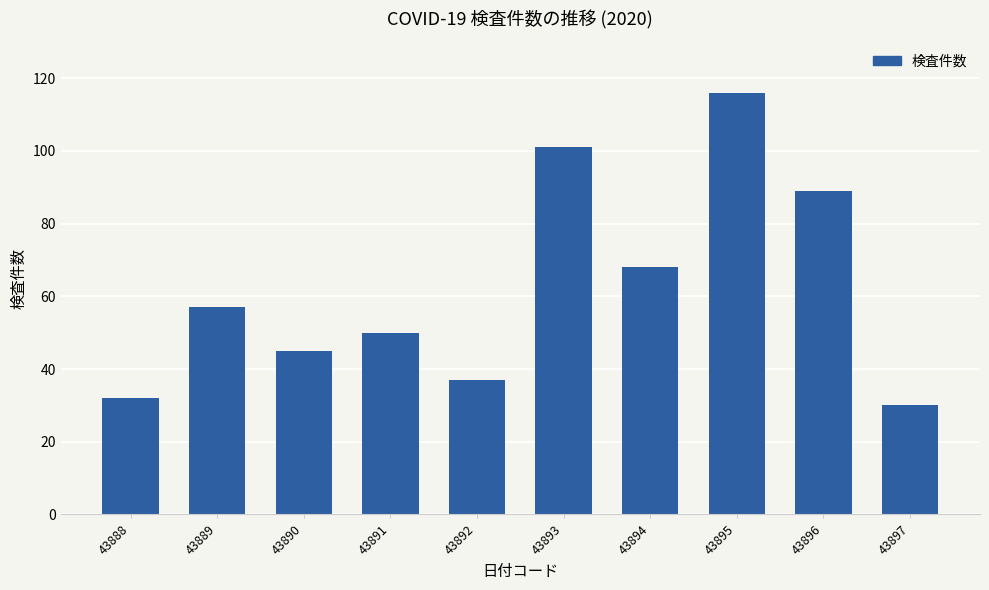

What is the value of the 9th bar from the left?

89